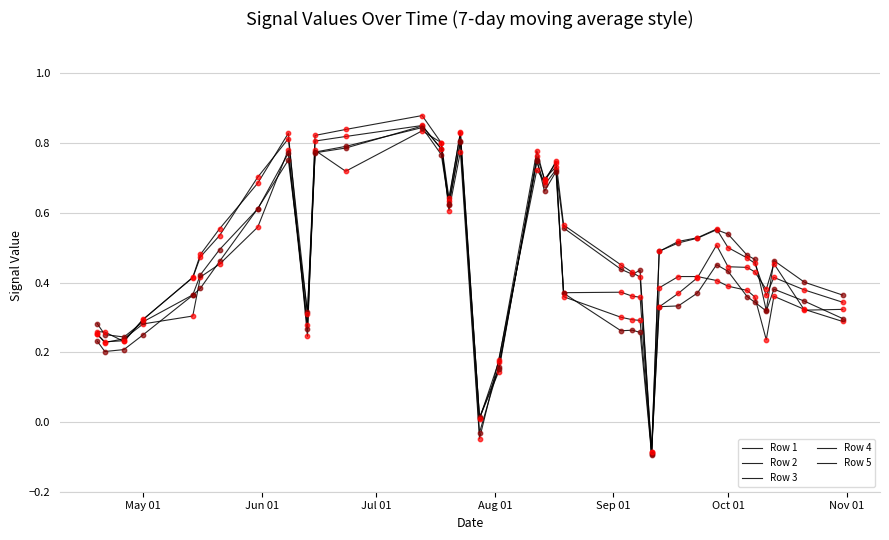

At how many categories does at least one series exceed 0?

36